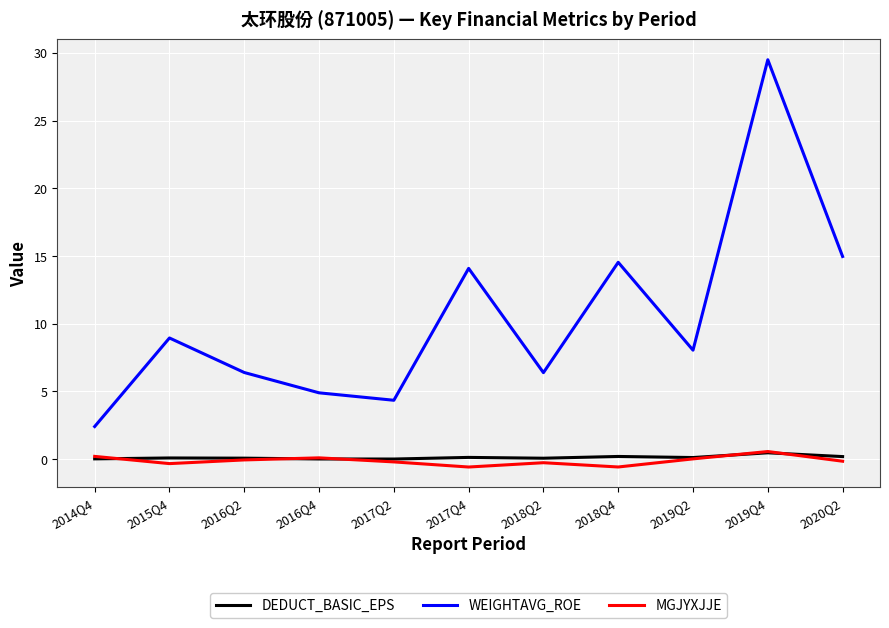

True or false: MGJYXJJE and WEIGHTAVG_ROE cross at least once.

False